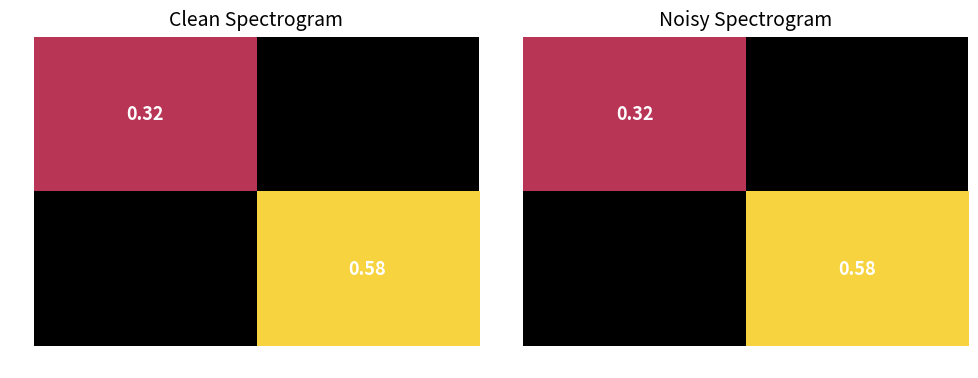

Rank the series by their maximum value, from lowest to highest.

V2, V3